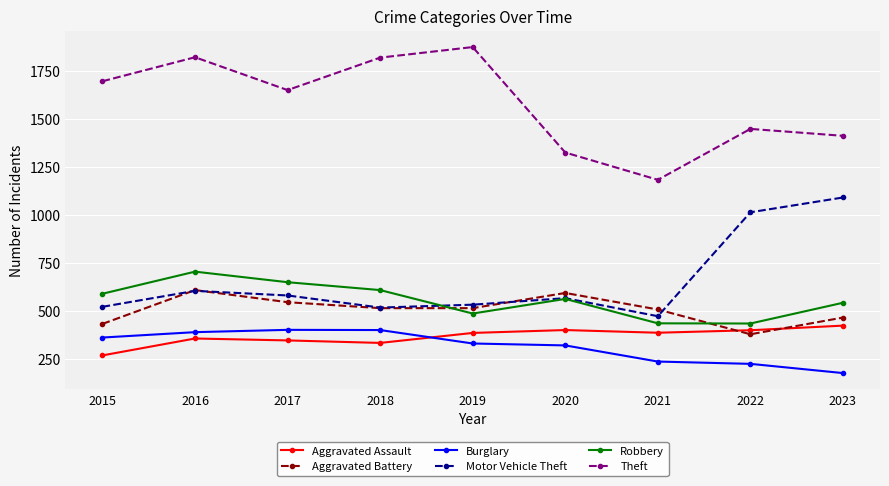

How many data points in Aggravated Assault are less than 385?

4